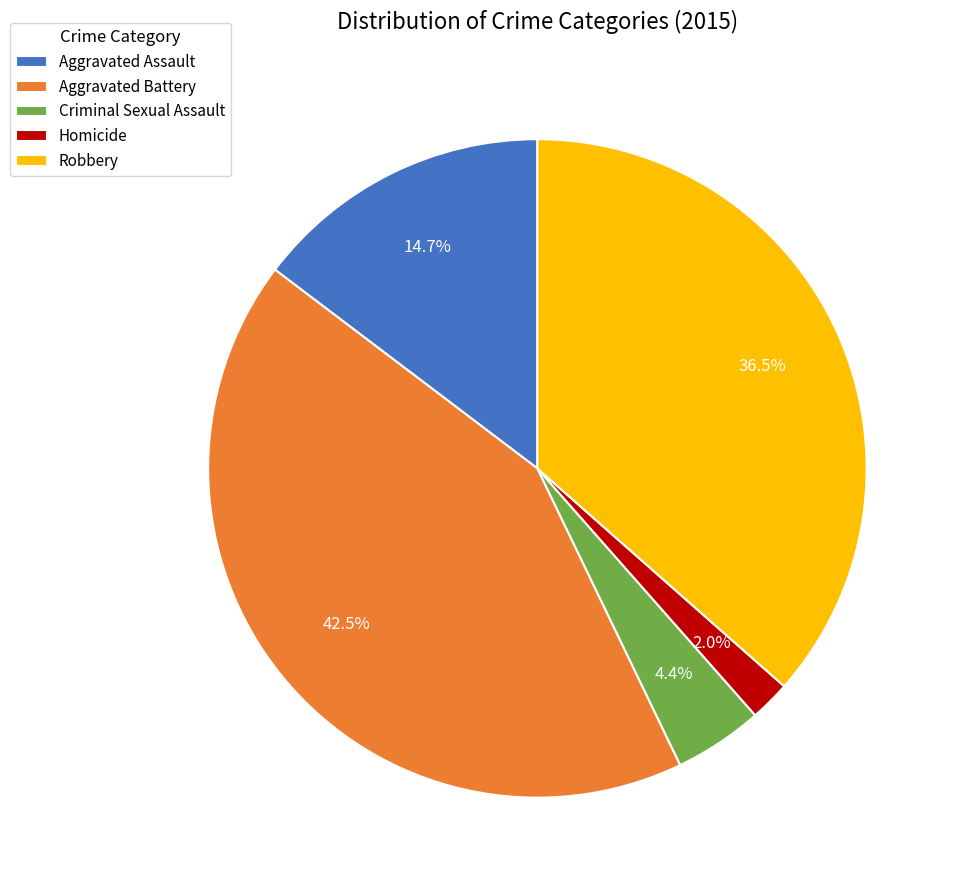

Is there any slice that represents more than half of the pie?

No